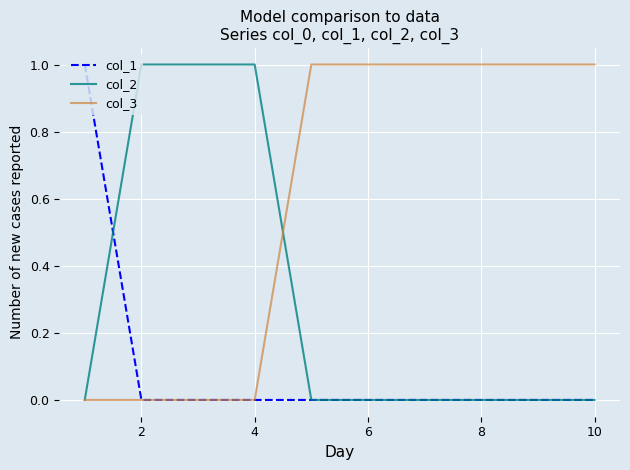

Which series has the largest total across all categories?

col_3